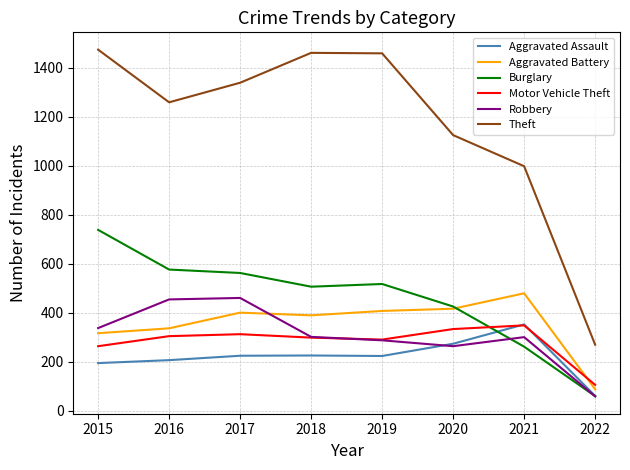

Is the value of Aggravated Assault at 2017 greater than the value of Aggravated Battery at 2015?

No